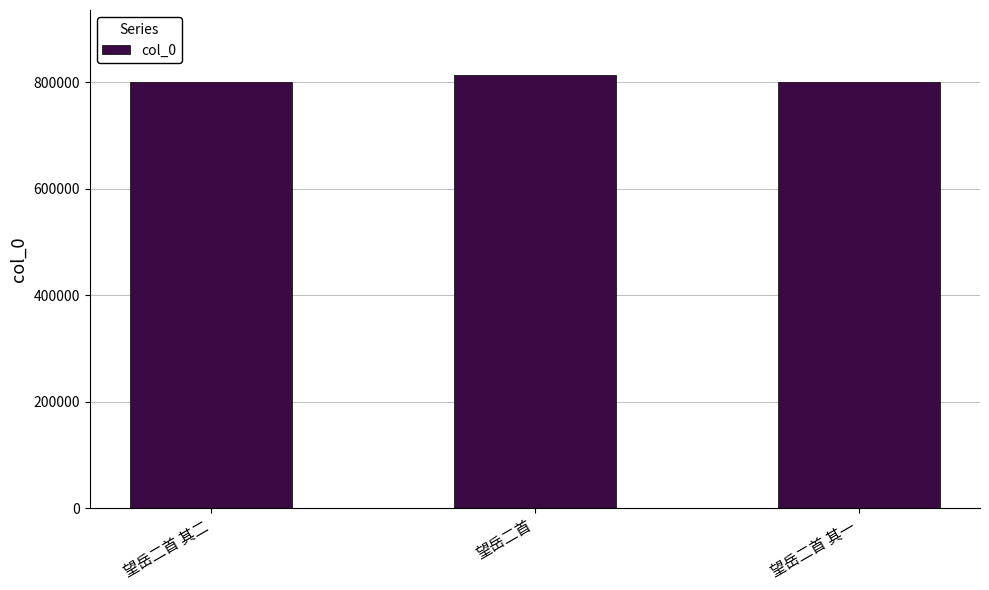

What is the smallest value displayed?

800842